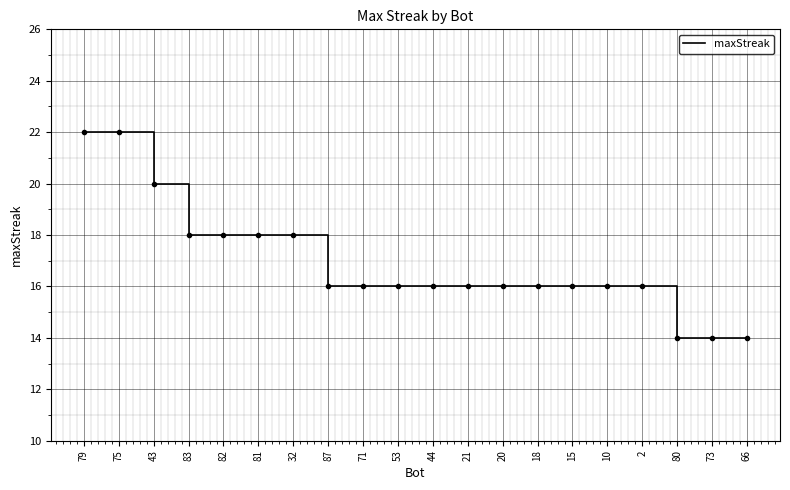

What is the difference between the values at 73 and 32?

4